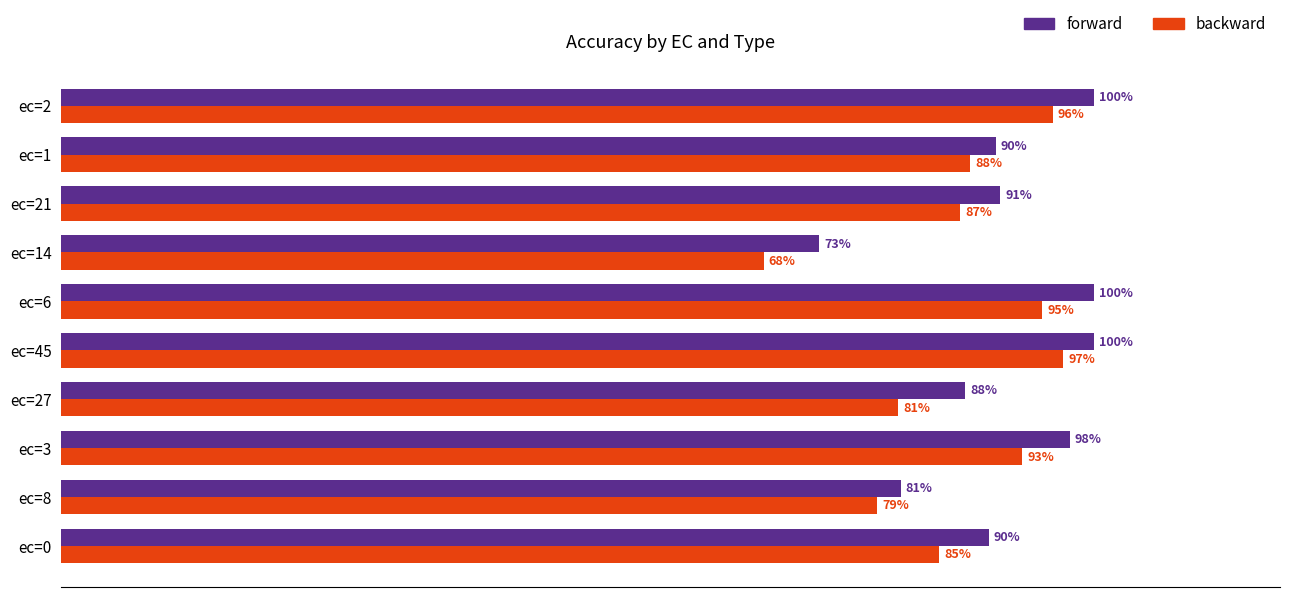

Which series has the largest total across all categories?

forward